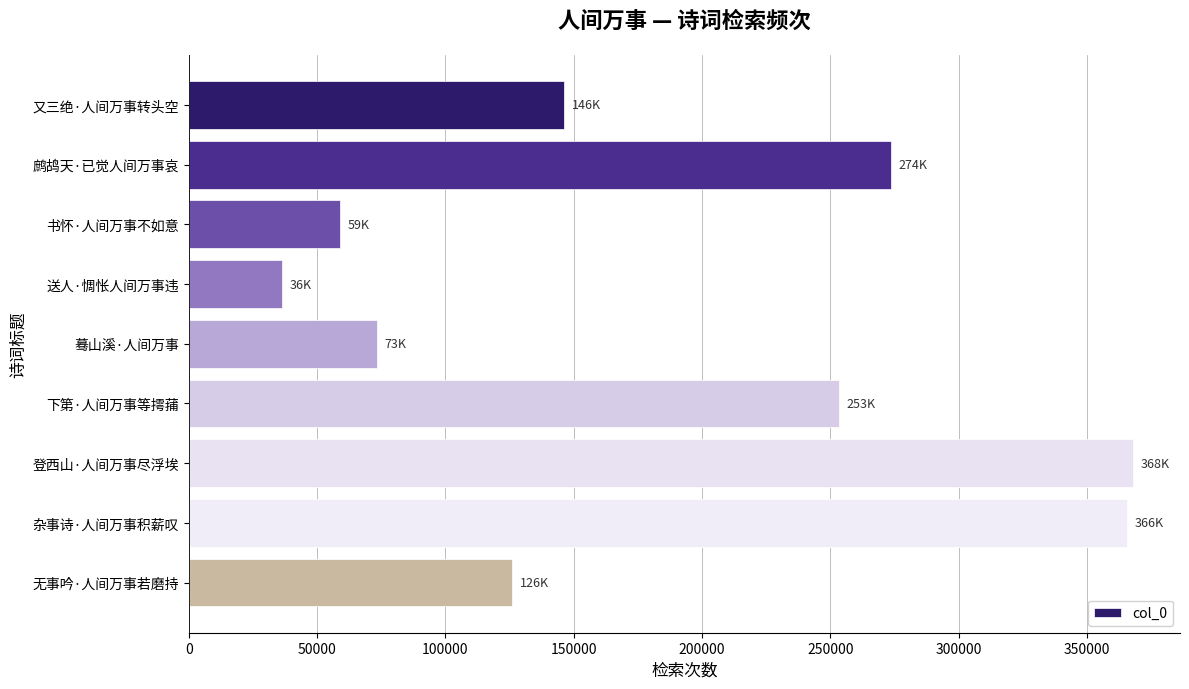

Where is the data nearest to the value 202034?

下第·人间万事等摴蒱